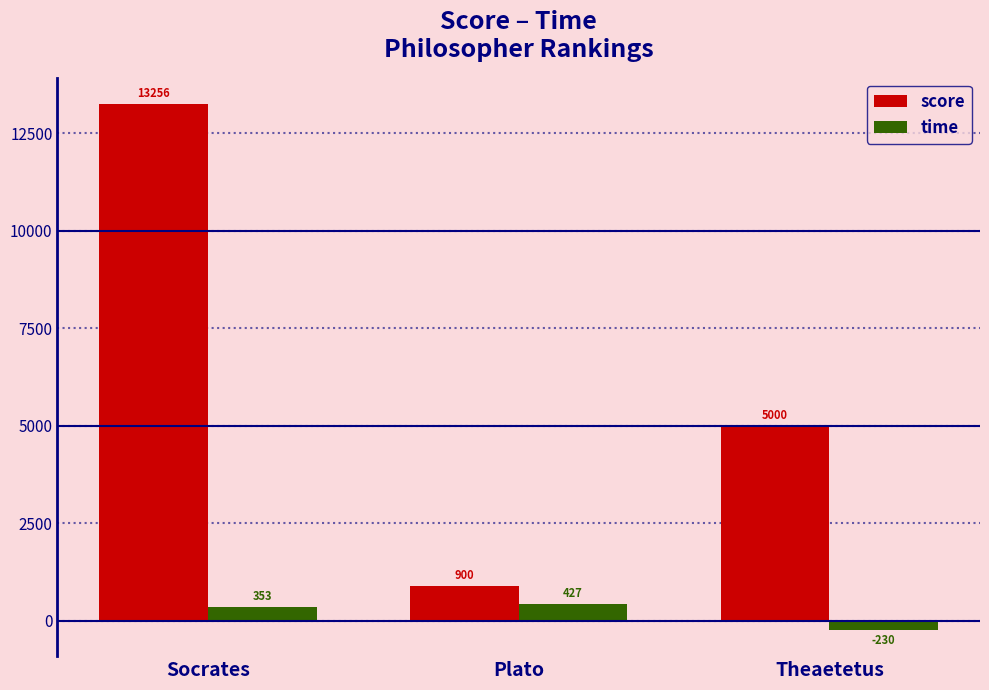

Reading right to left, what are all the values shown in this chart?

score: 5000	900	13256
time: -230	427	353